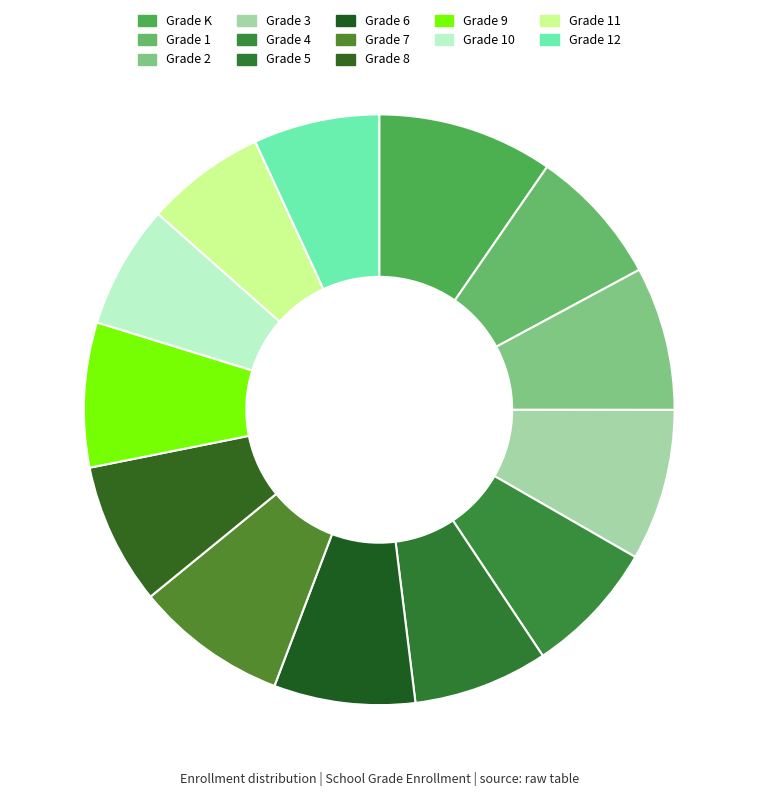

What is the ratio of the value at Grade 3 to the value at Grade 2?

1.1